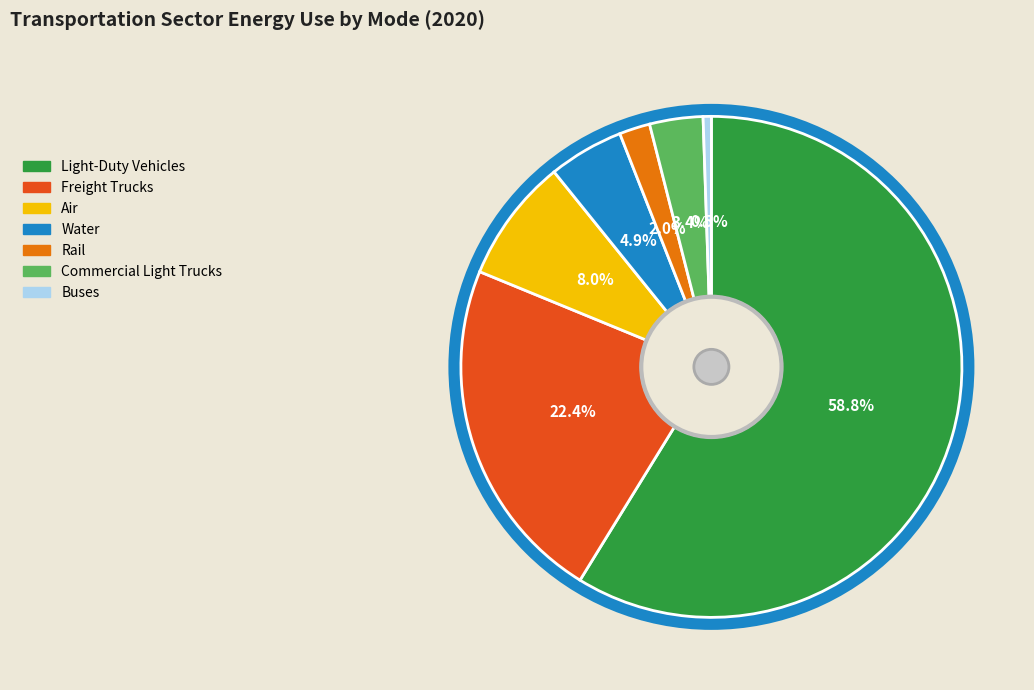

Does Light-Duty Vehicles account for over 50% of the chart?

Yes